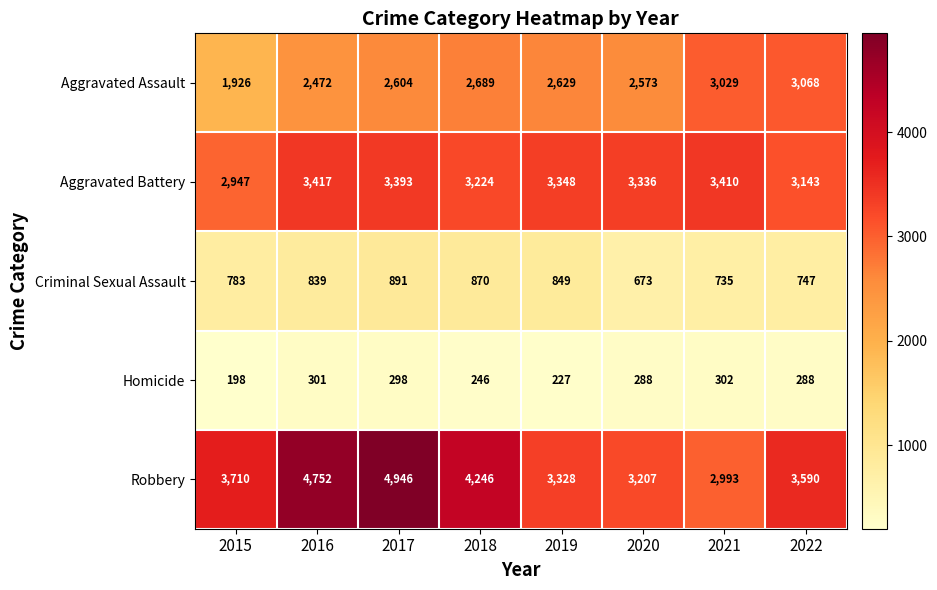

What is the spread (max minus min) of values at 2022?

3302